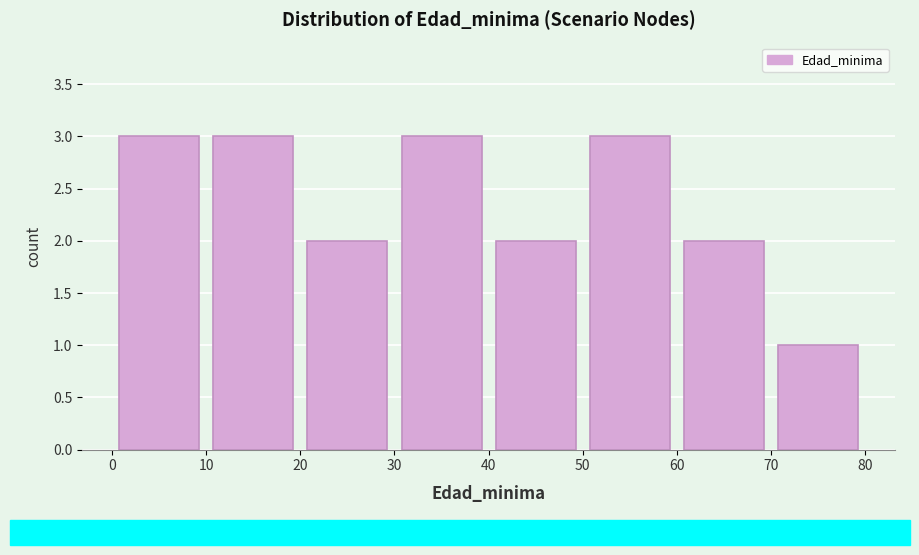

Reading left to right, transcribe this chart: for each bar, give the range it covers on the x-axis and its height. The values are not printed on the chart, so give them approximately, as read against the axis.

0 to 10: 3
10 to 20: 3
20 to 30: 2
30 to 40: 3
40 to 50: 2
50 to 60: 3
60 to 70: 2
70 to 80: 1